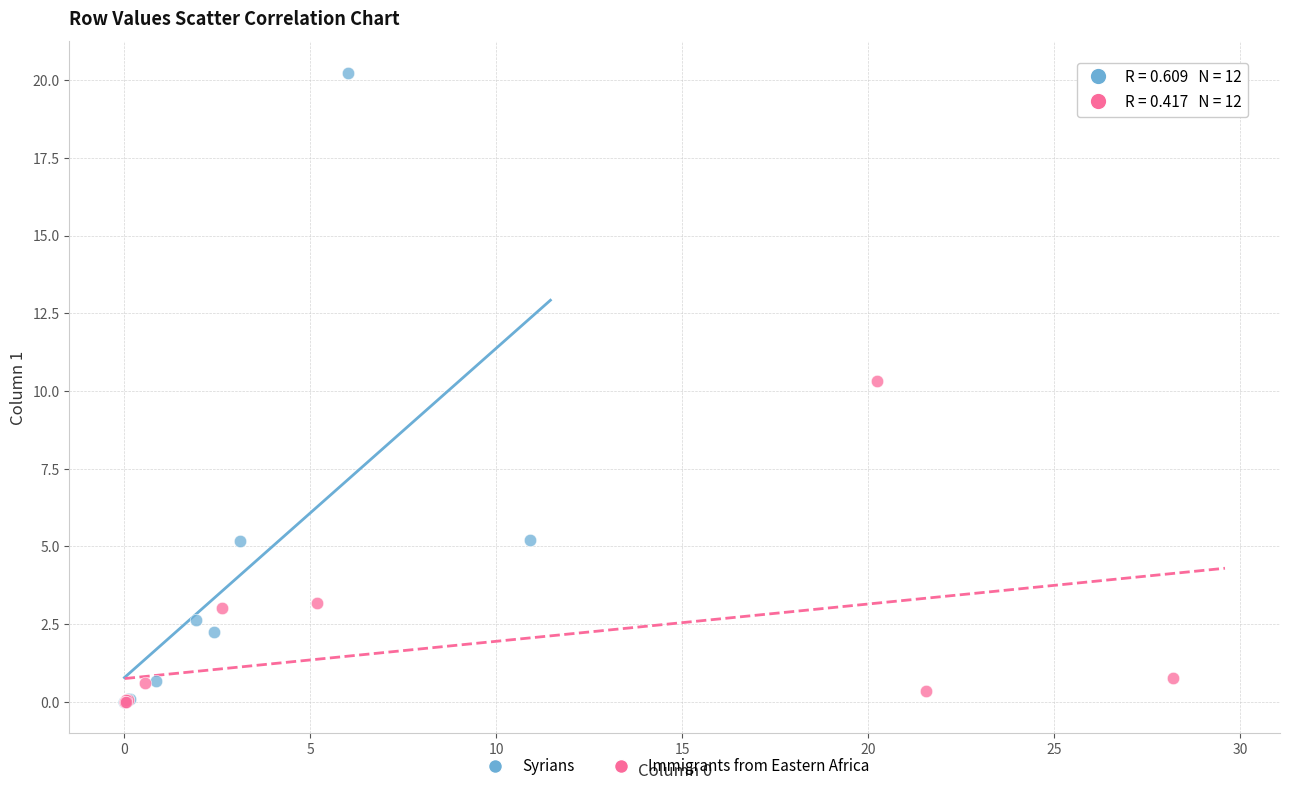

Which series contains the highest Y value?

Syrians